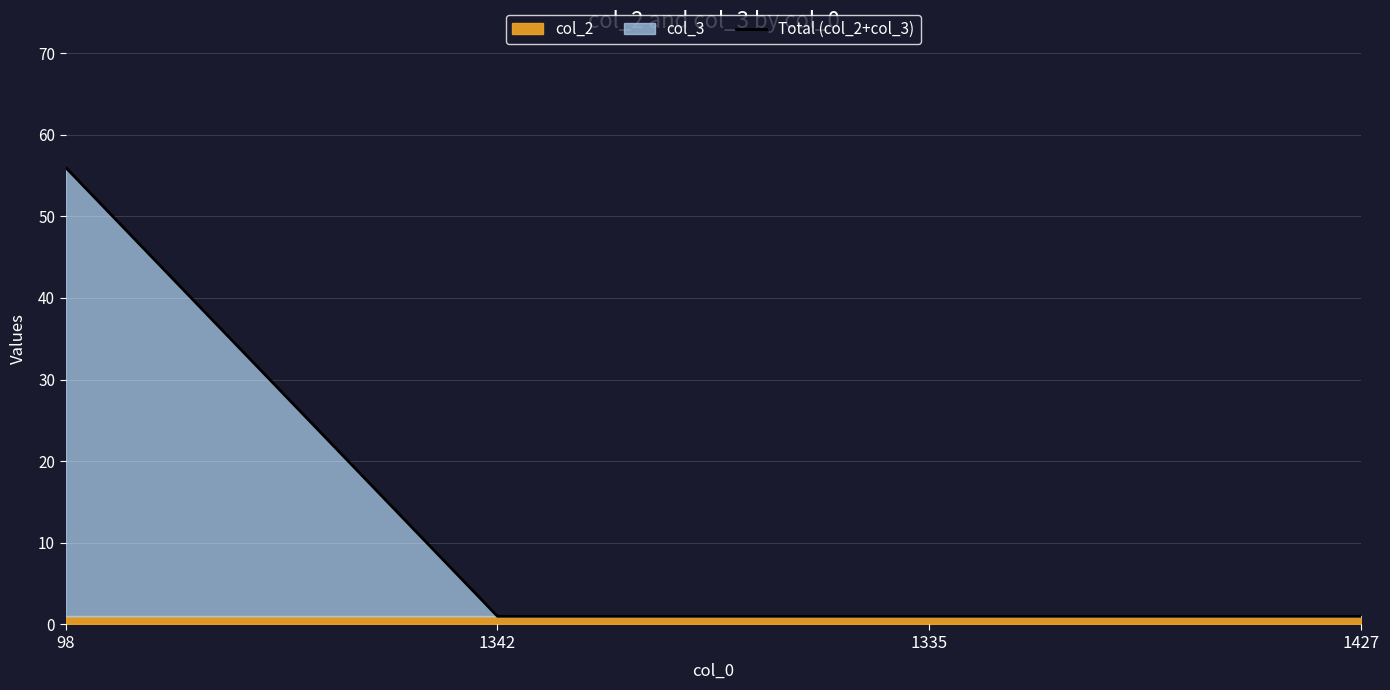

True or false: Total (col_2+col_3) has more than 2 interior local peaks.

False